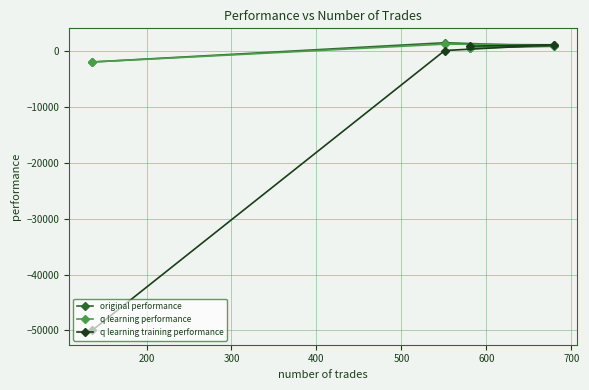

What is the highest value of the original performance series?

1548.0